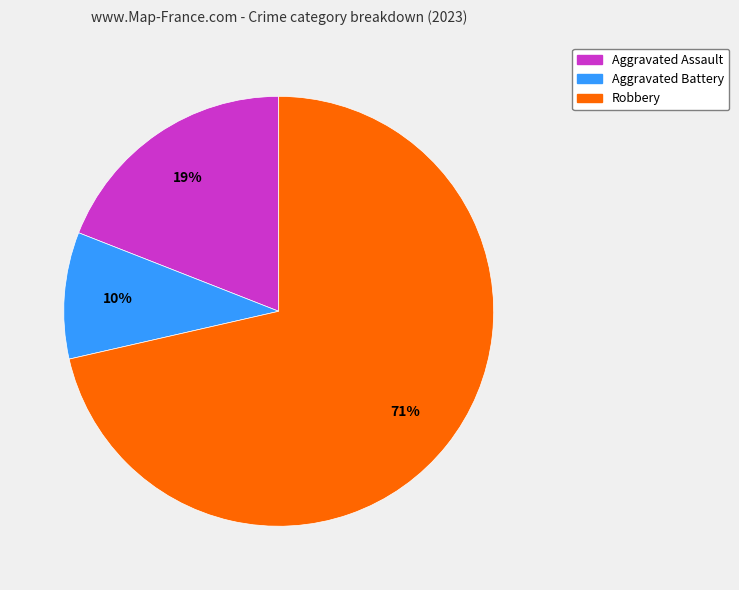

How many slices are in this pie chart?

3